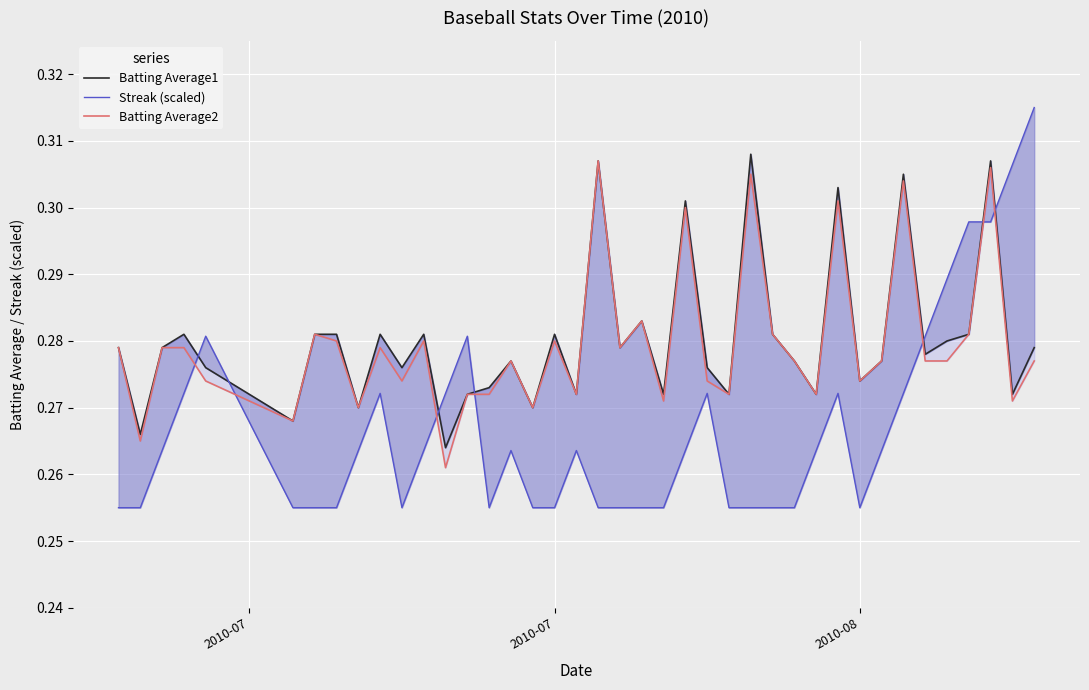

The Batting Average1 series shows 0.1 at 25. True or false?

False